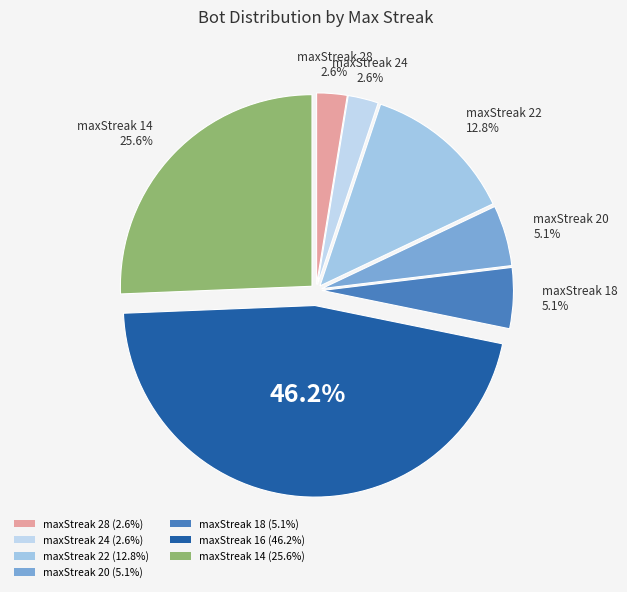

To the nearest percent, what is the difference between the largest and smallest slice percentages?

44%